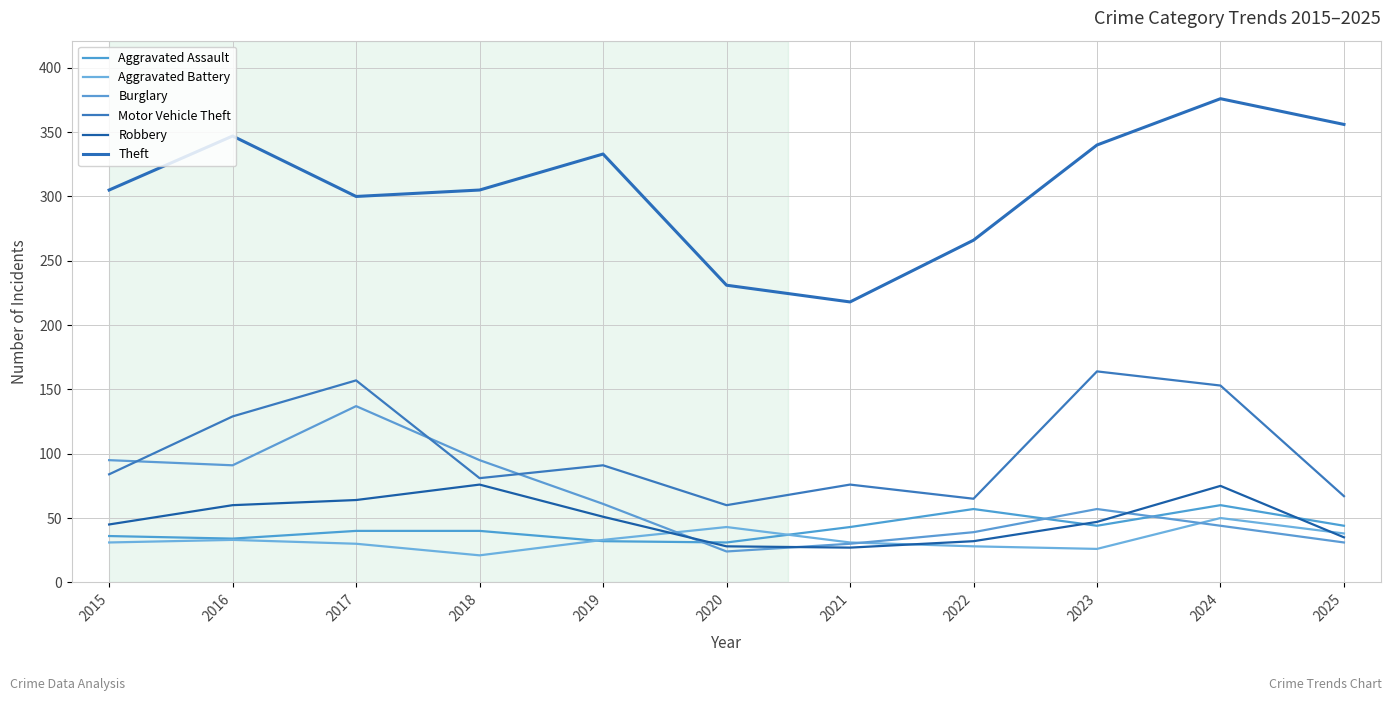

What is the difference between the maximum and second lowest values in the Motor Vehicle Theft series?

99